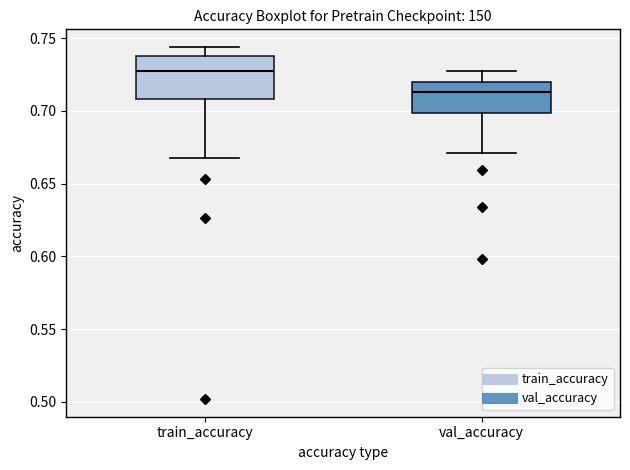

Comparing the boxes themselves (not the whiskers), which one is the tallest?

train_accuracy